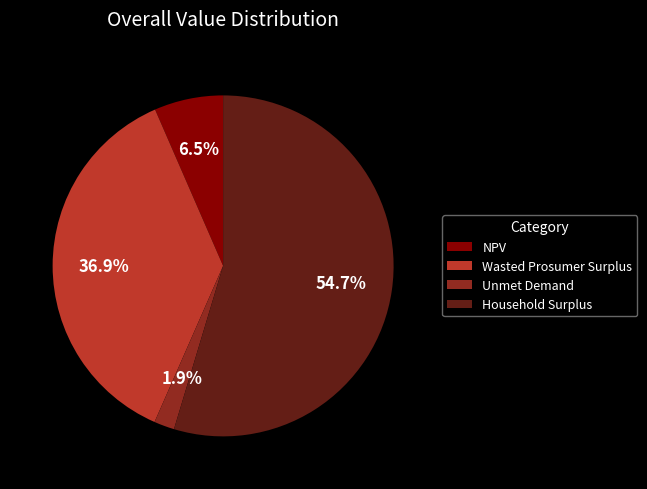

To the nearest percent, what is the difference between the largest and smallest slice percentages?

53%